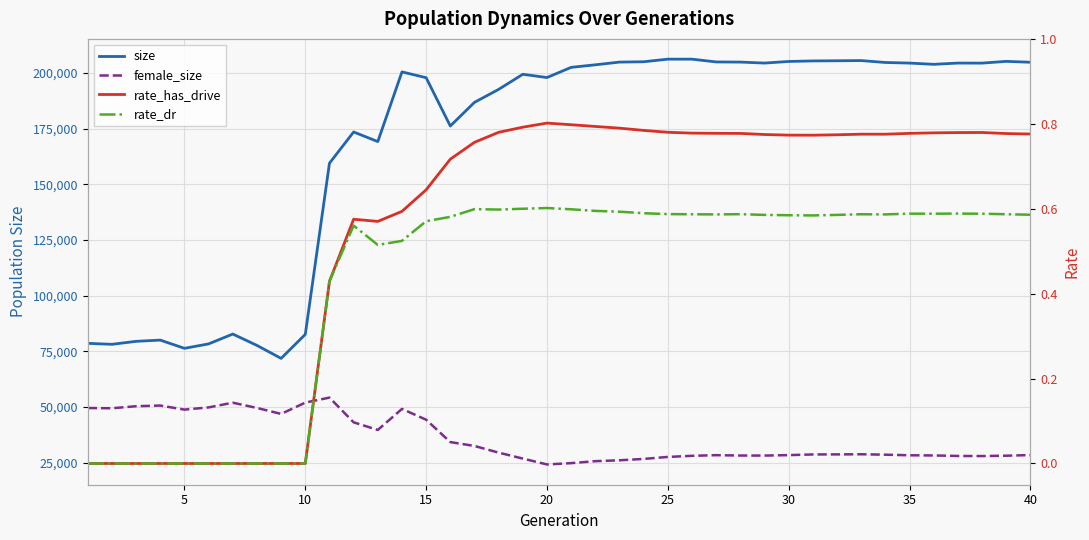

Is it true that rate_dr equals 0.3 at 30?

False